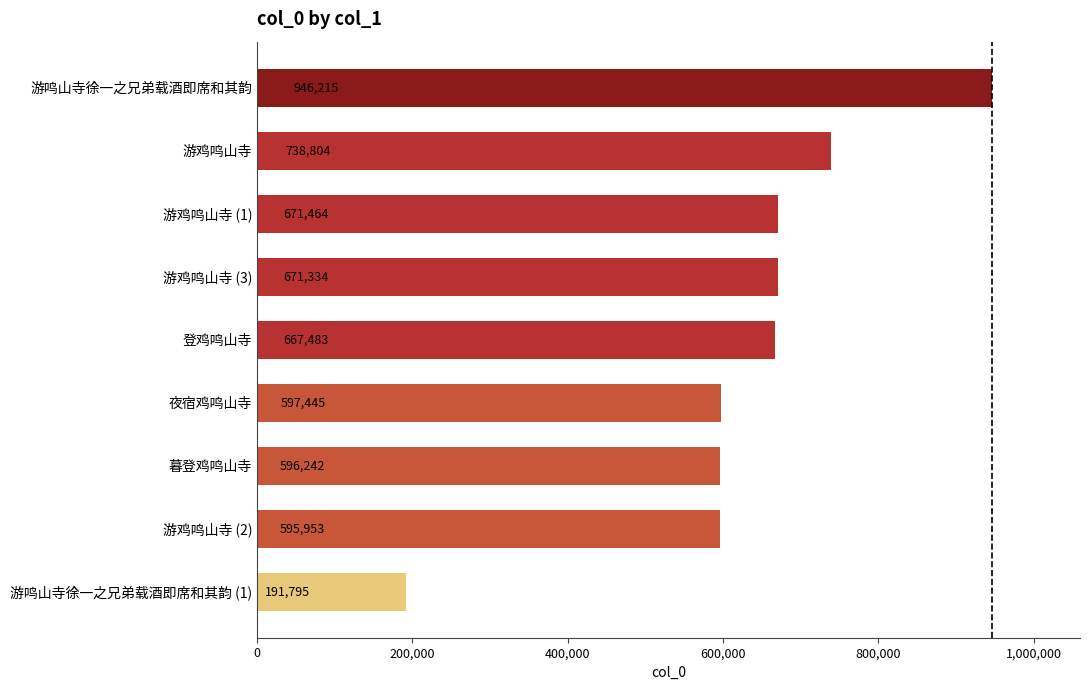

Is it true that the value at 游鸣山寺徐一之兄弟载酒即席和其韵 (1) is 304598?

False